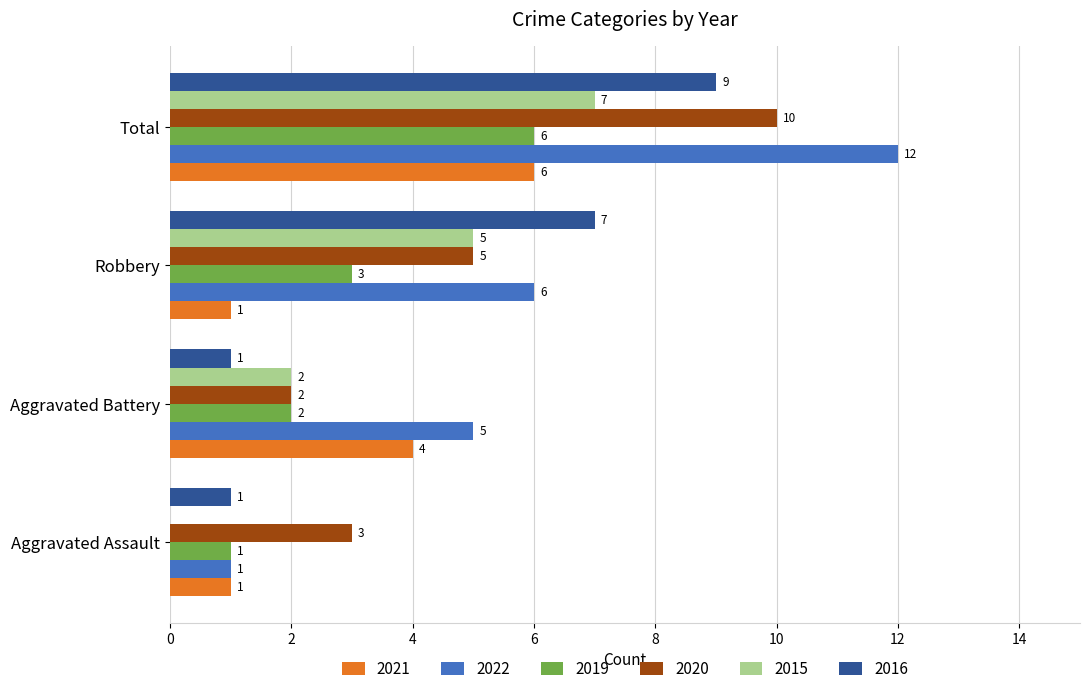

Where is 2016 nearest to the value 5?

Robbery